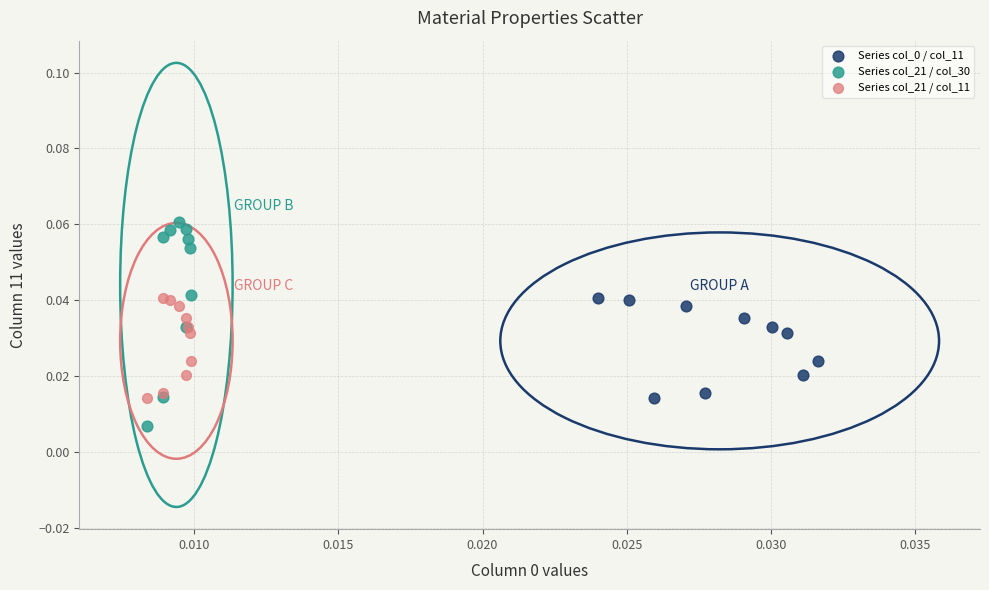

Which series has the largest Y range (max minus min)?

Series col_21 / col_30